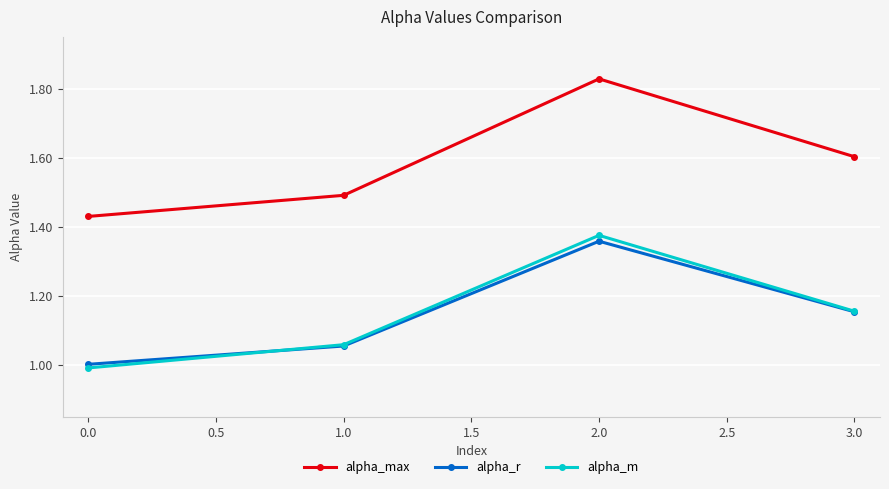

Is it true that alpha_max equals 1.0 at 3.0?

False